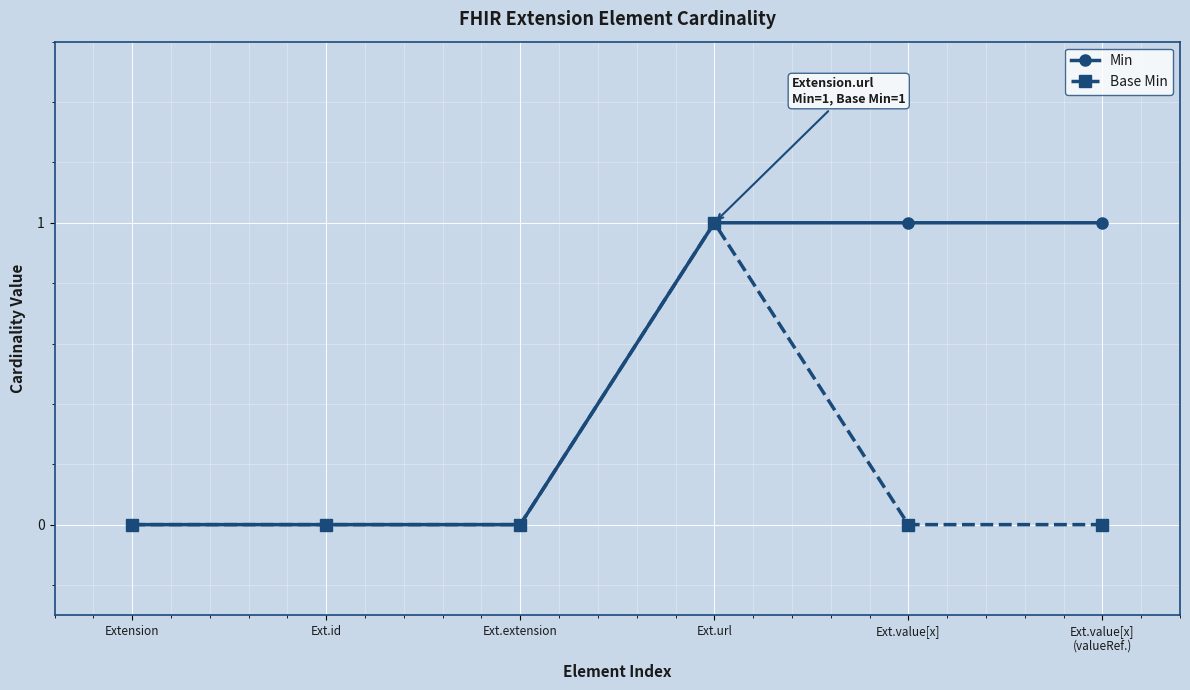

What position from the left is Ext.value[x]?

5